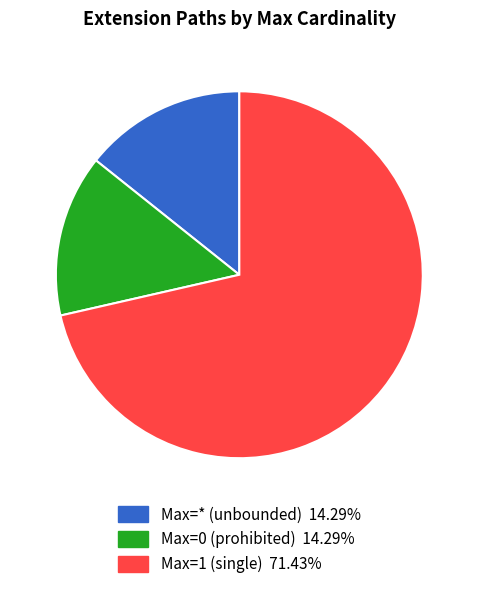

Count the number of slices in the pie.

3